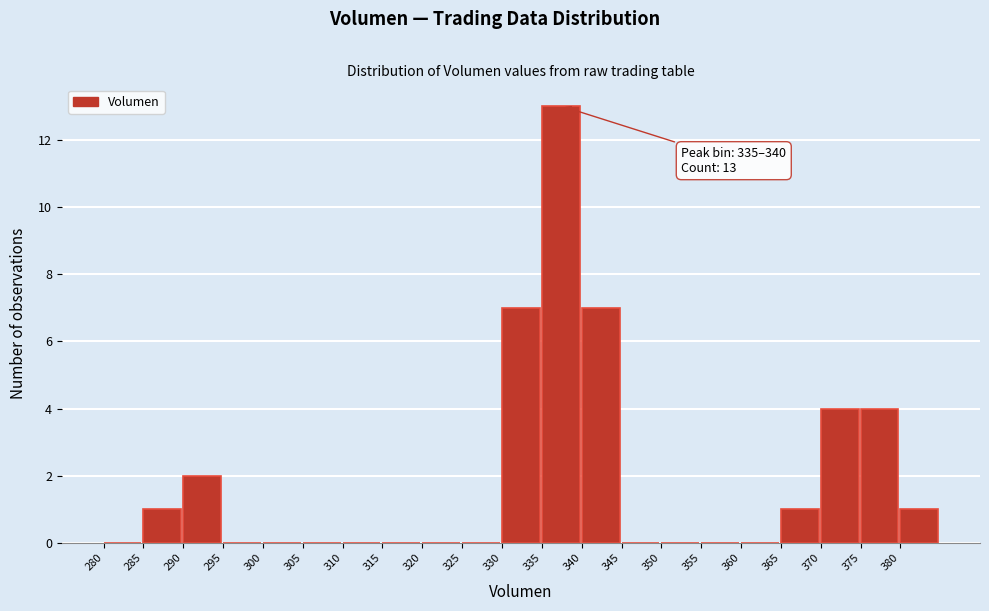

Over which range of the x-axis is the bar tallest?

335 to 340